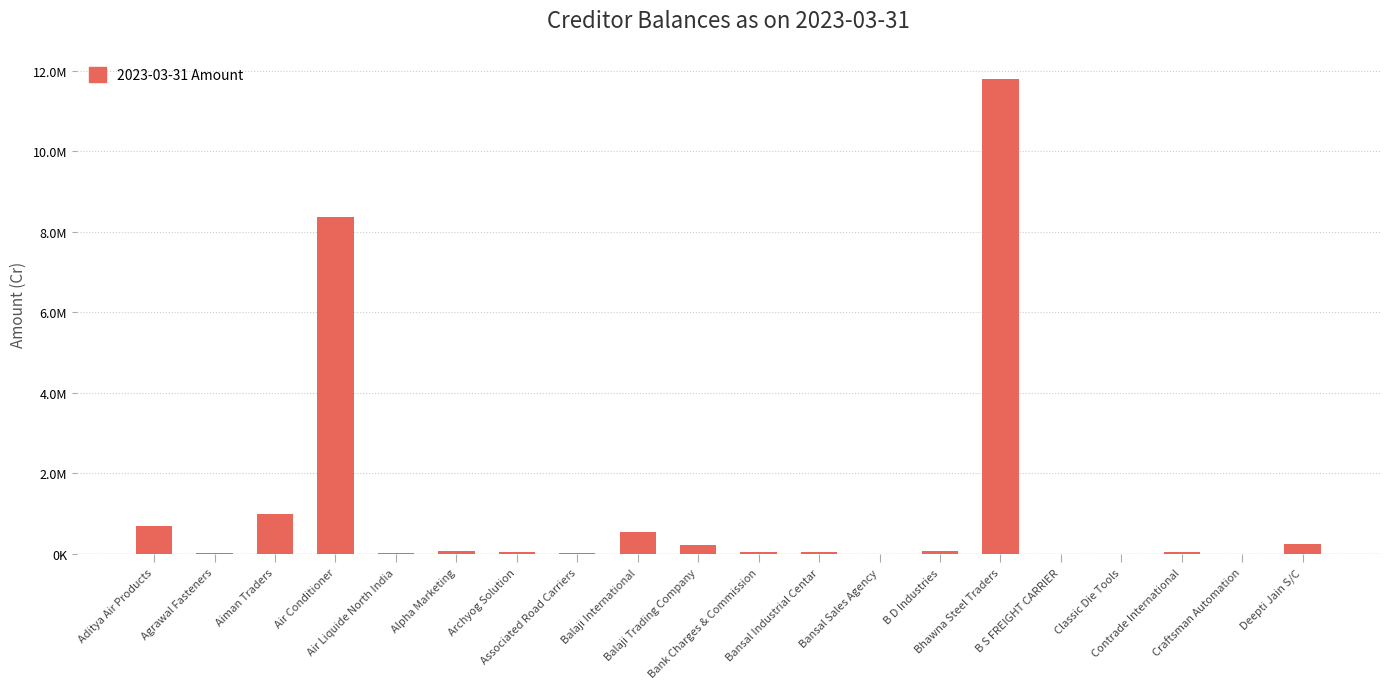

The value at Air Conditioner is 3224157.7. True or false?

False